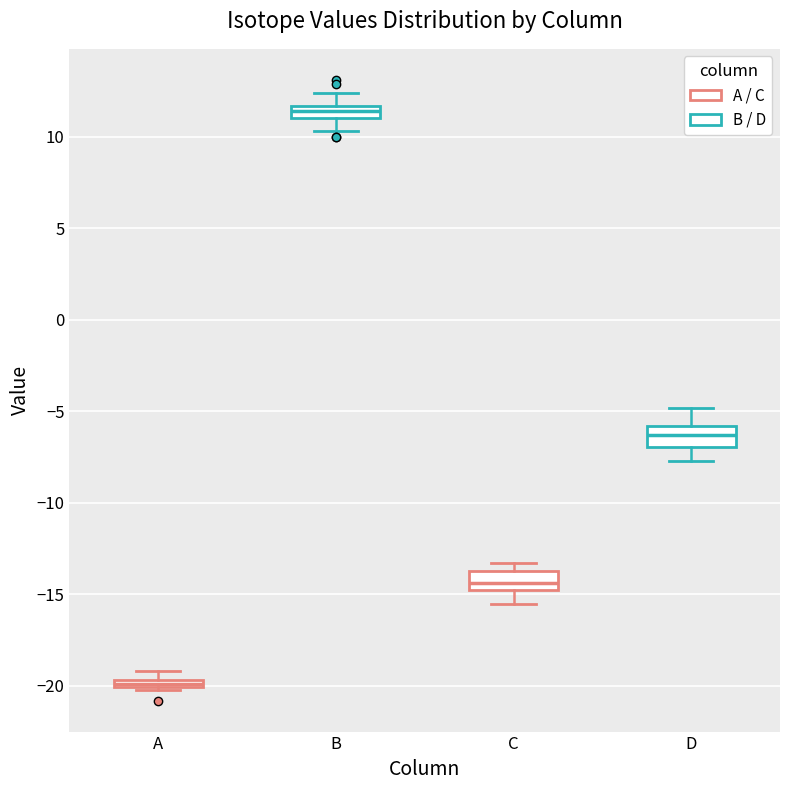

Where does the lower whisker of the box for C end on the y-axis? The values are not printed on the chart, so give them approximately, as read against the axis.

-15.5